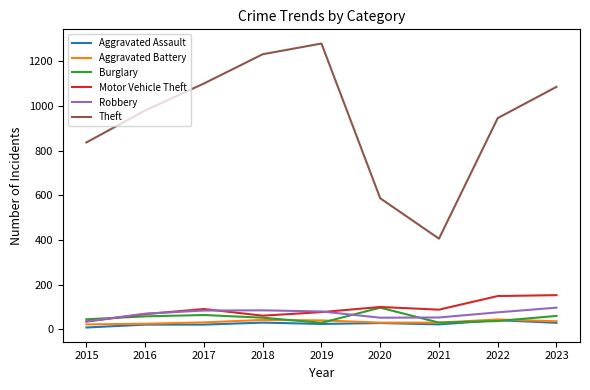

What is the maximum value for Motor Vehicle Theft?

153